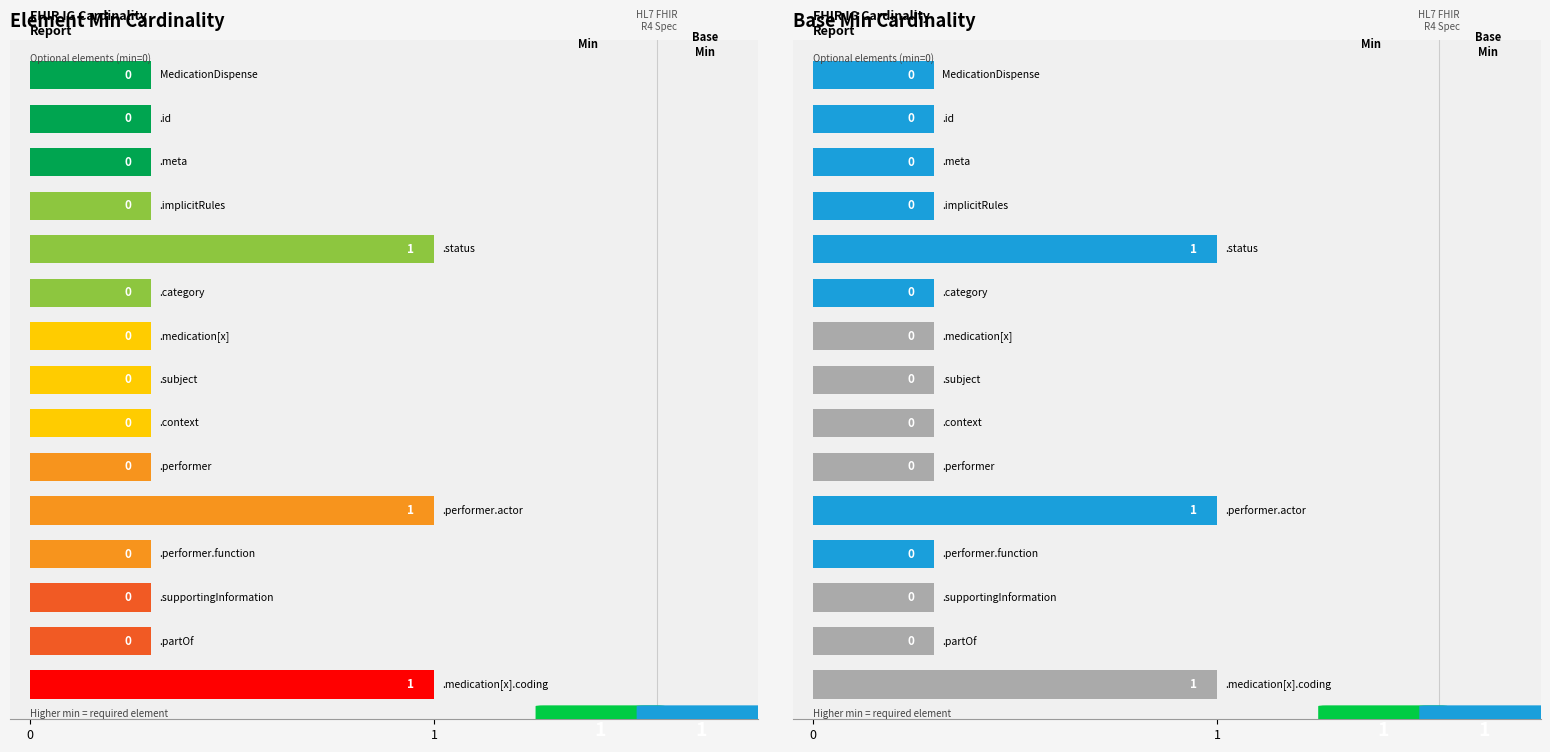

Is it true that the value at 6 is 0.1?

False